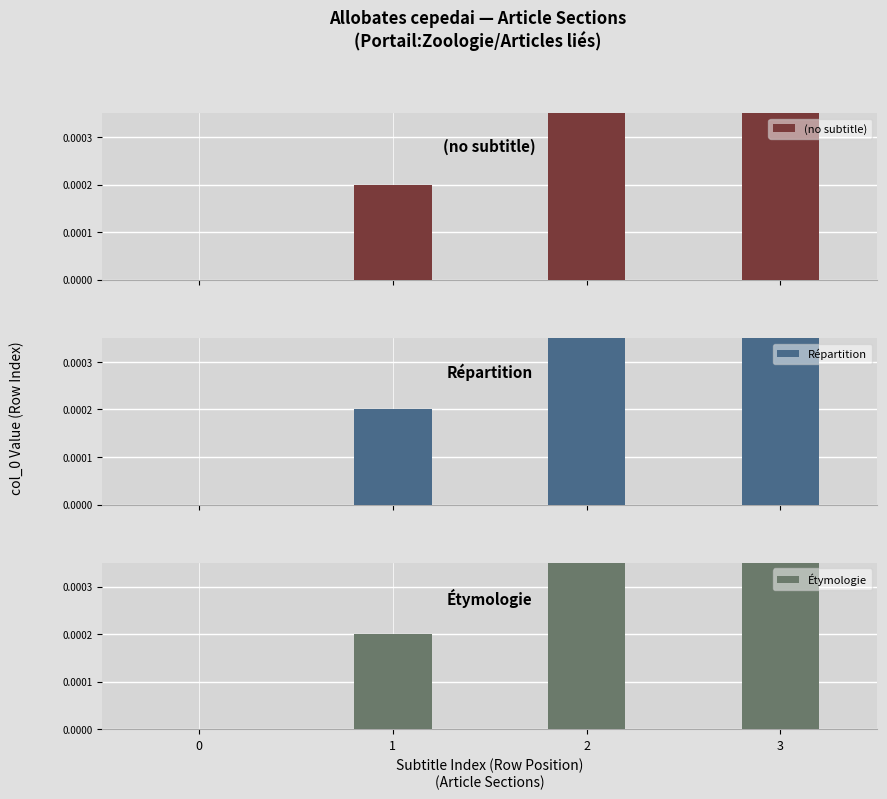

How many bars are there in total?

12